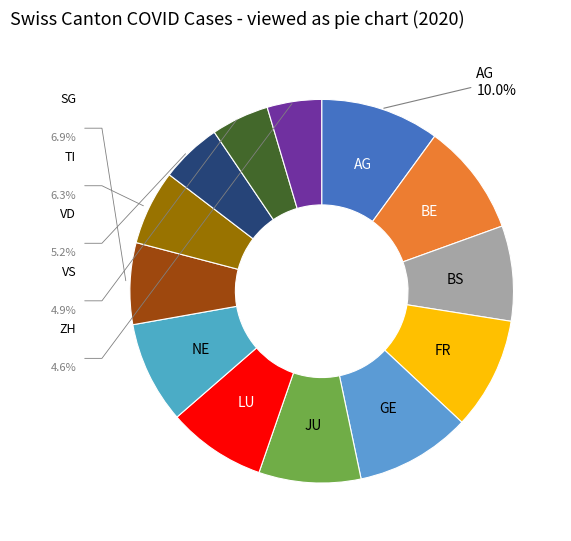

What is the ratio of the value at NE to the value at TI?

1.4